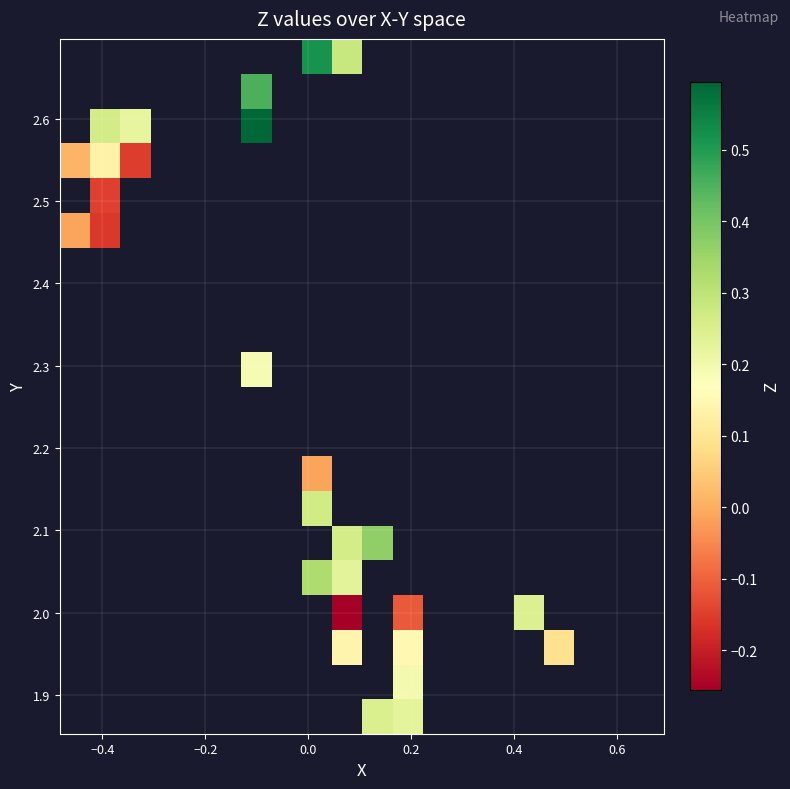

Count the number of data series in this chart.

20